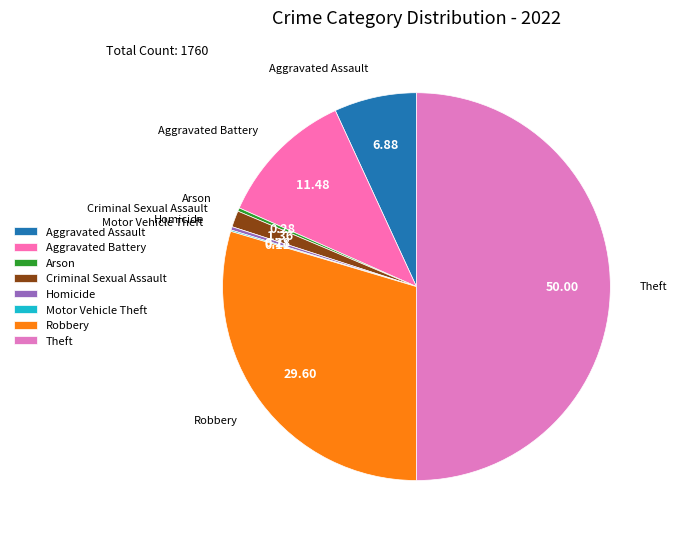

Is Aggravated Assault the majority of the pie?

No